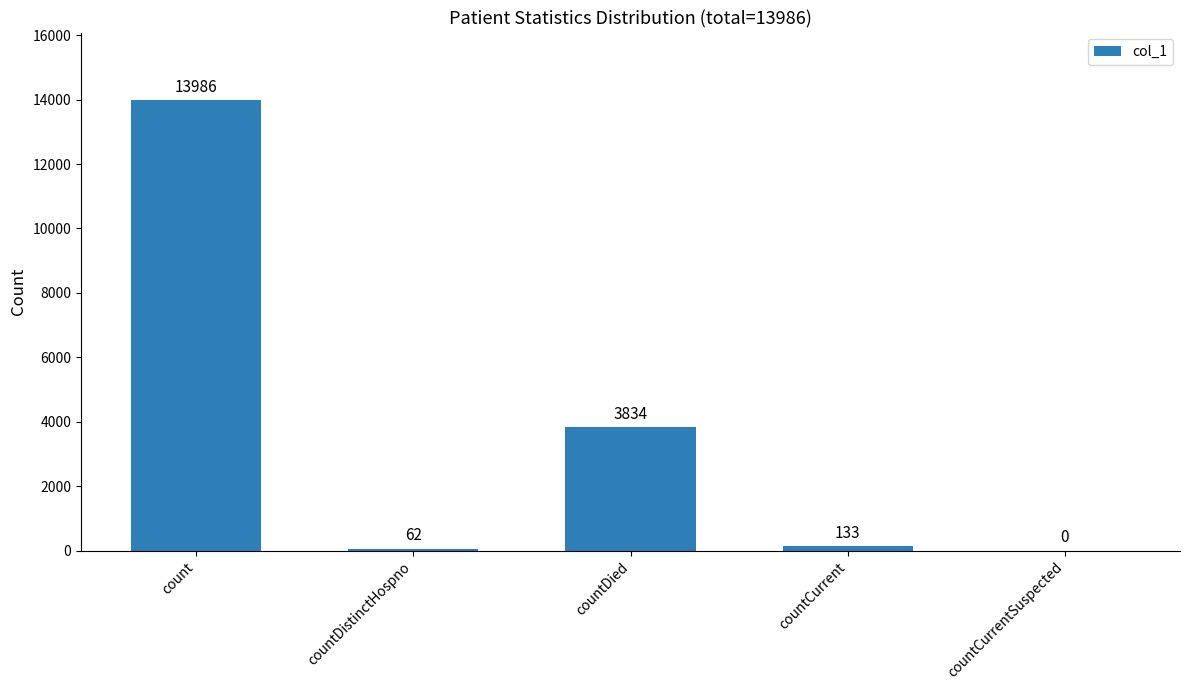

Are the bars horizontal?

No